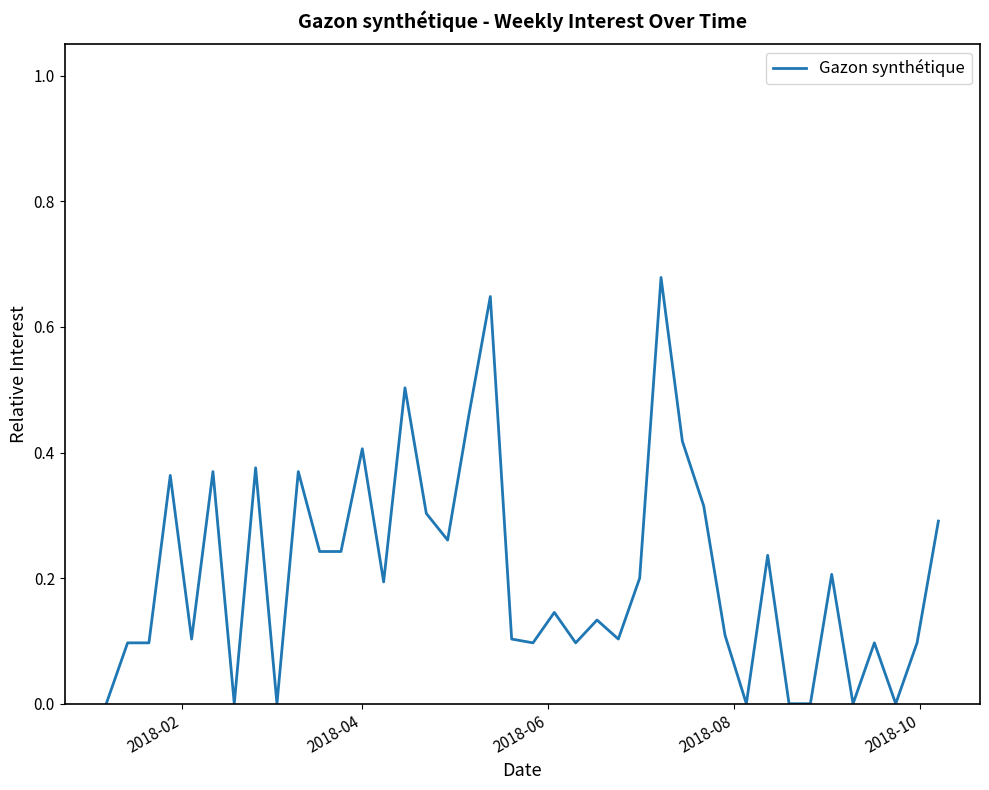

What is the difference between the maximum and minimum values?

0.7